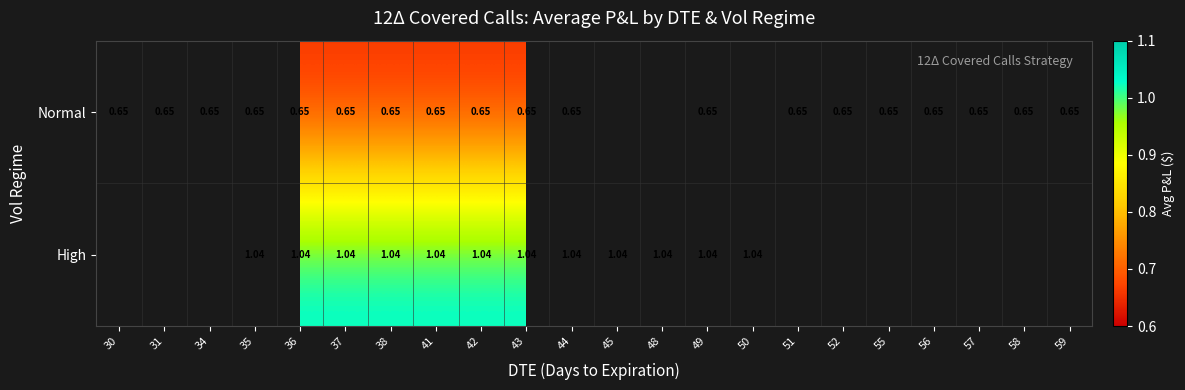

What is the smallest value displayed?

0.7